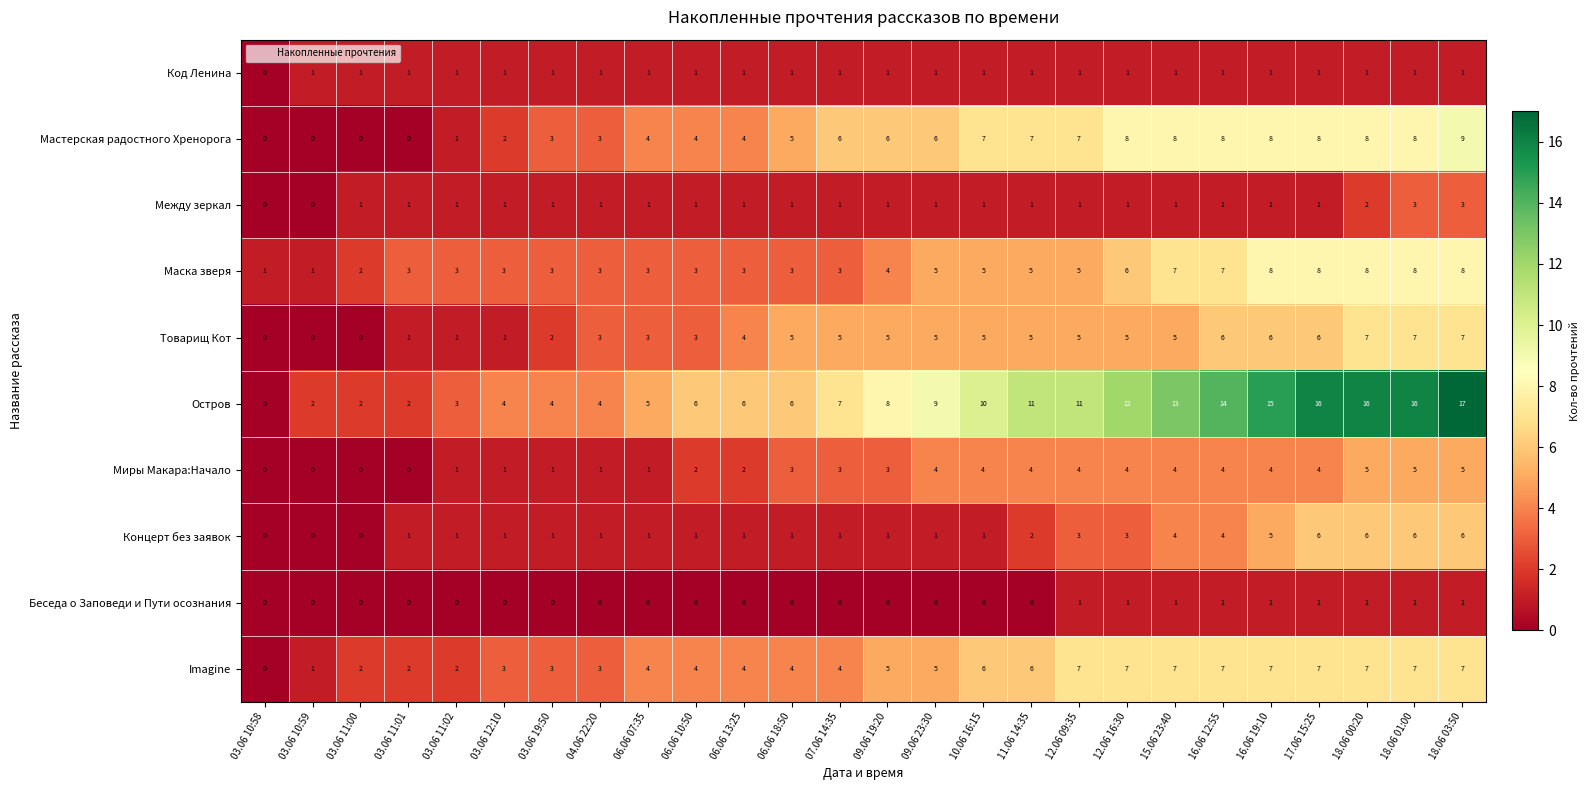

The value of Imagine at 06.06 07:35 is 4. True or false?

True